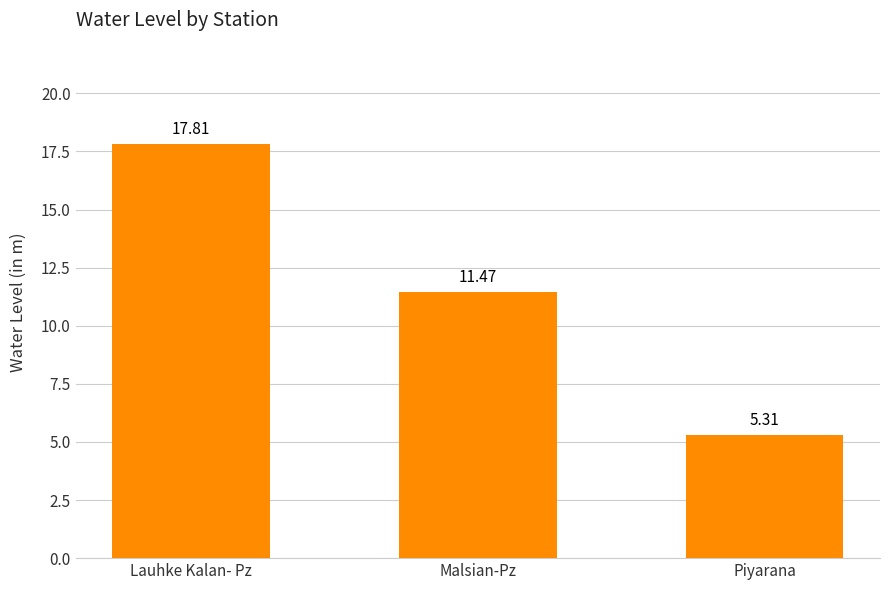

Rank the categories by value from highest to lowest.

Lauhke Kalan- Pz, Malsian-Pz, Piyarana